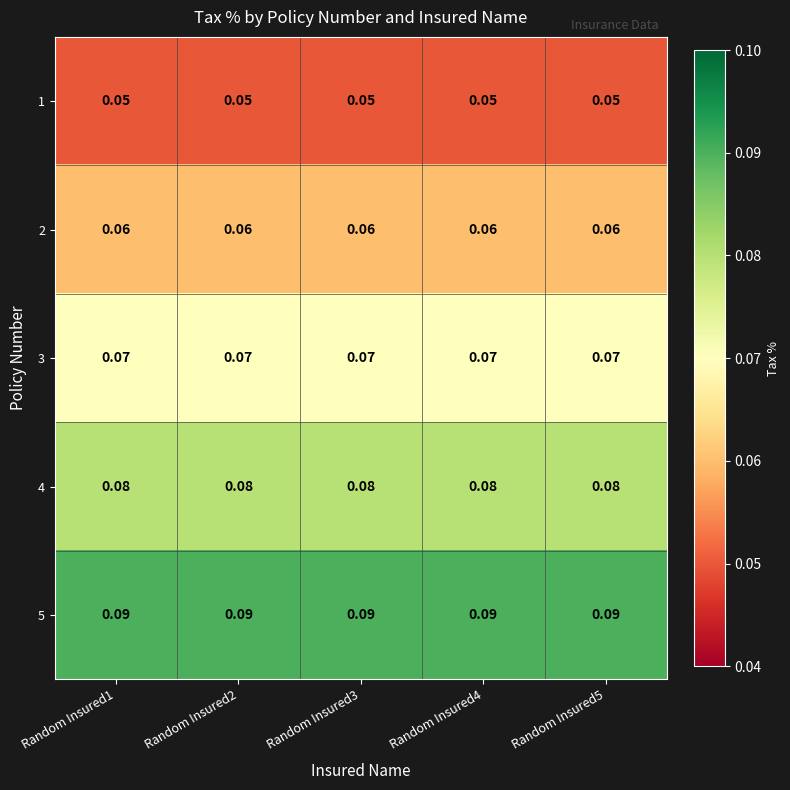

Is the value of 2 at Random Insured3 greater than the value of 4 at Random Insured1?

No